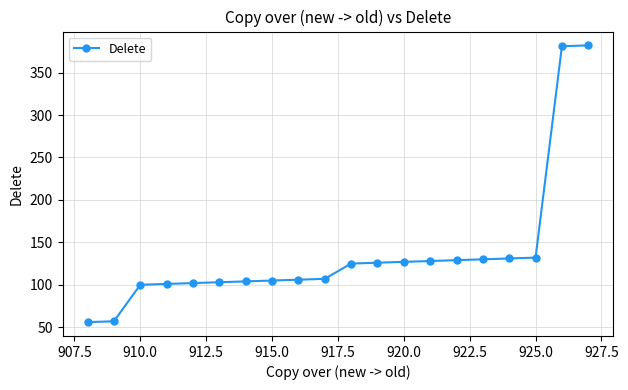

What is the minimum value shown in the chart?

56